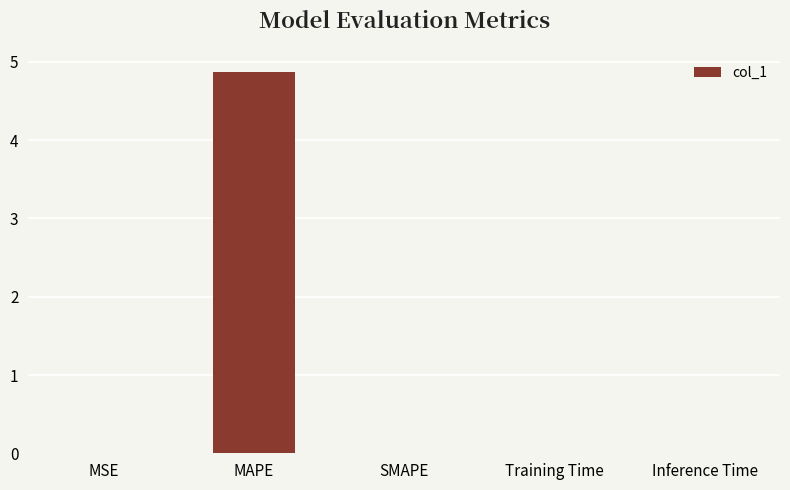

Count the number of data series in this chart.

1